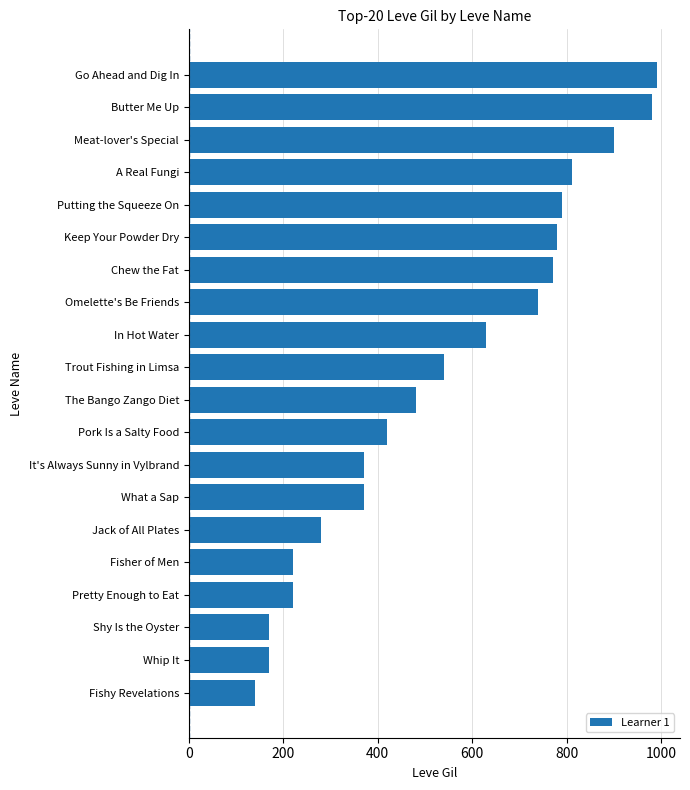

The value at Shy Is the Oyster is 81. True or false?

False